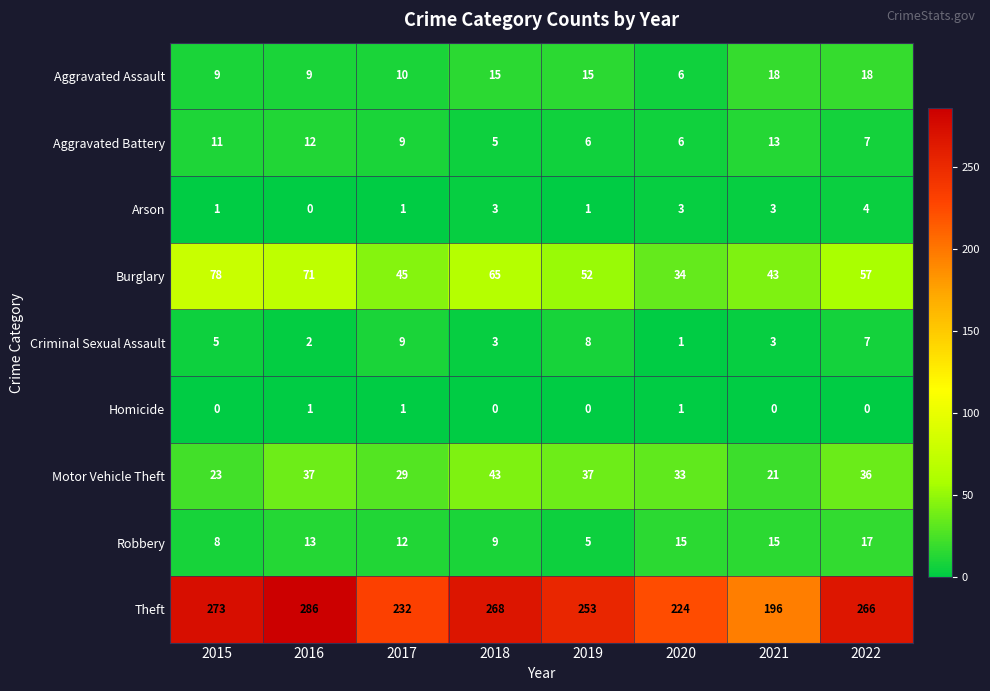

What is the approximate value of Criminal Sexual Assault at 2021?

3